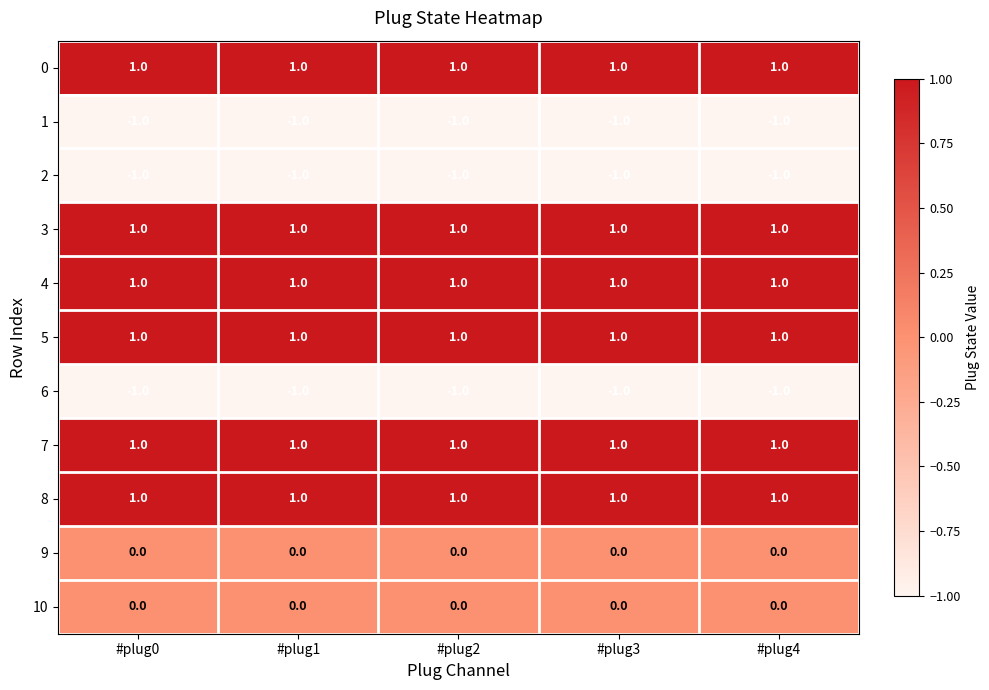

At how many categories does at least one series exceed 0?

5